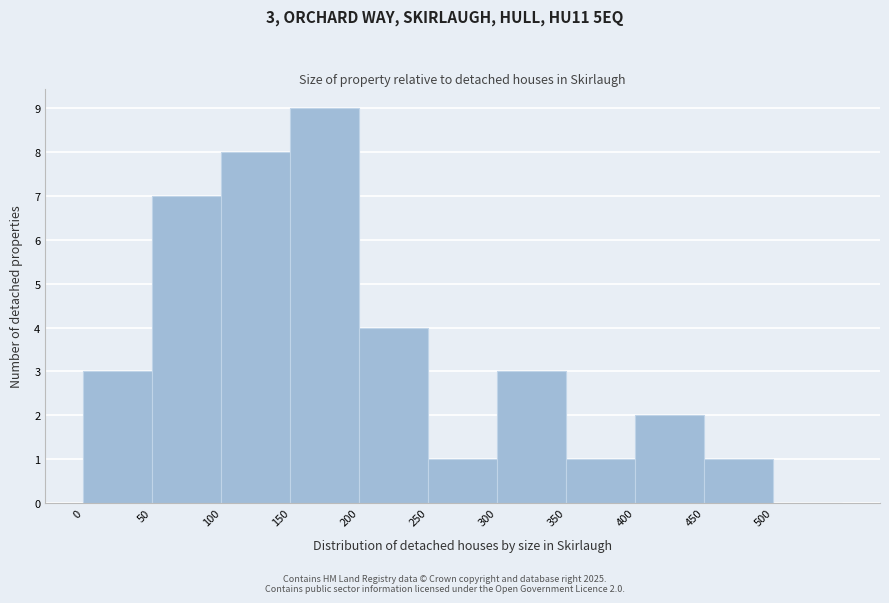

Over which range of the x-axis is the bar tallest?

150 to 200